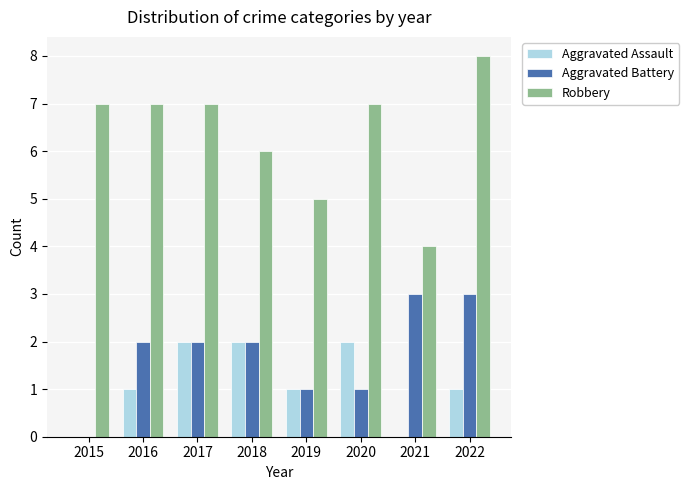

How many groups of bars are there?

8